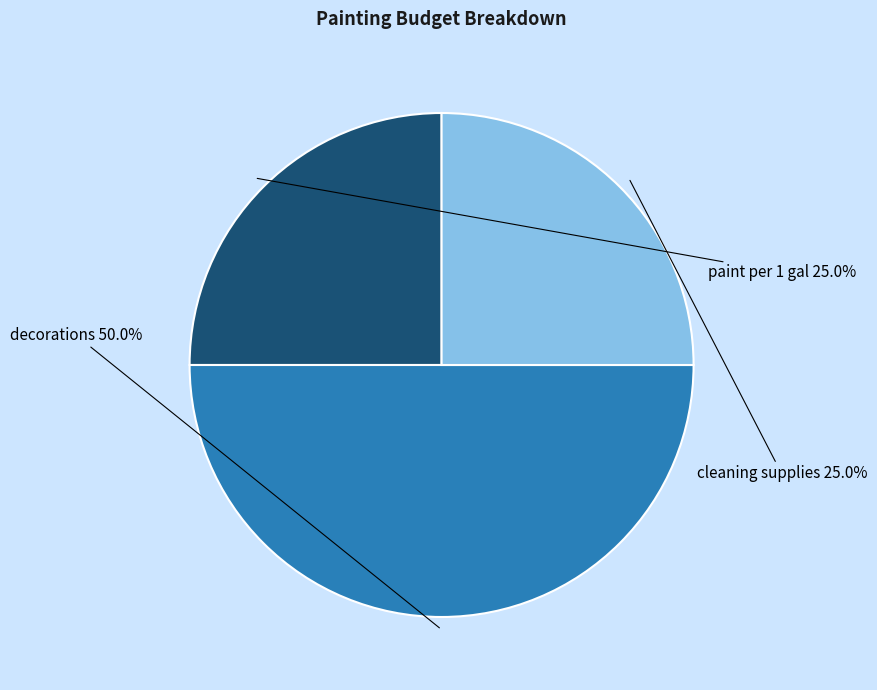

Combined, do paint per 1 gal and decorations account for over 50%?

Yes